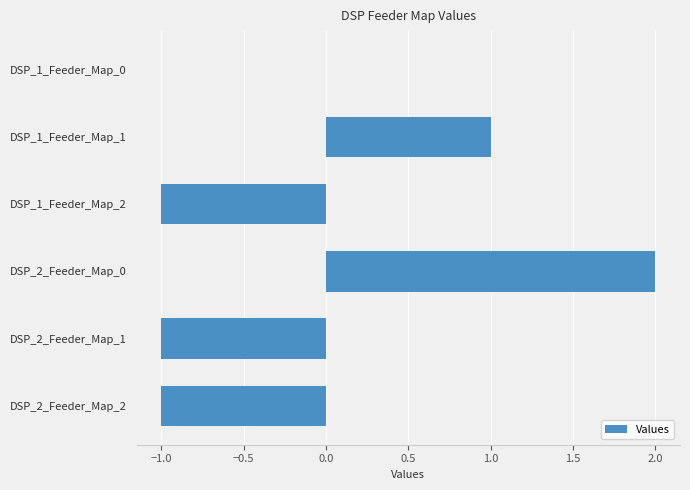

Reading bottom to top, list all the values displayed in this chart.

DSP_2_Feeder_Map_2=-1	DSP_2_Feeder_Map_1=-1	DSP_2_Feeder_Map_0=2	DSP_1_Feeder_Map_2=-1	DSP_1_Feeder_Map_1=1	DSP_1_Feeder_Map_0=0